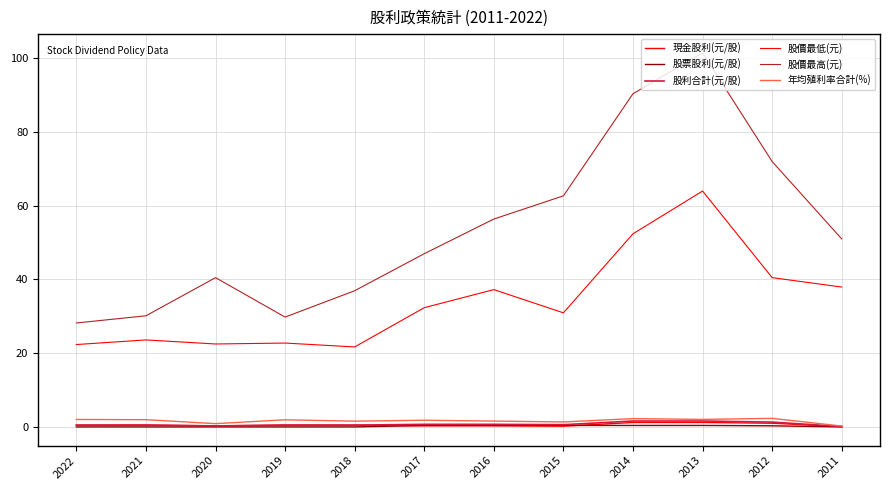

What is the sum of all 股票股利(元/股) values?

2.3